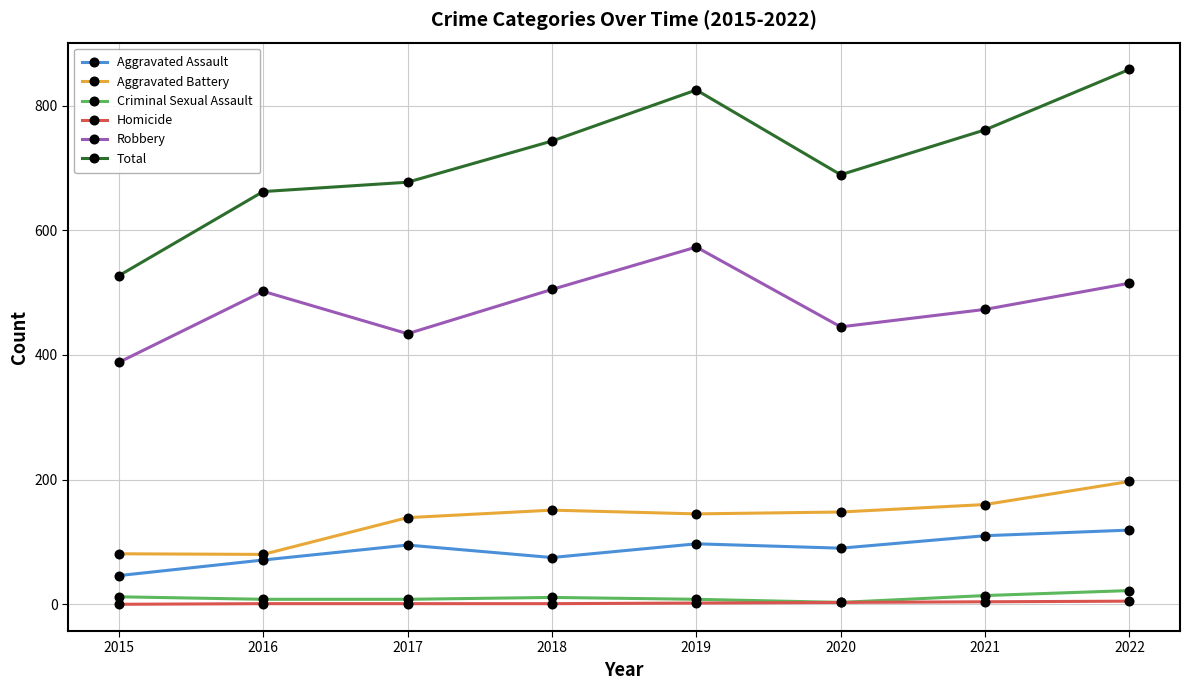

Is it true that Robbery equals 725 at 2018?

False